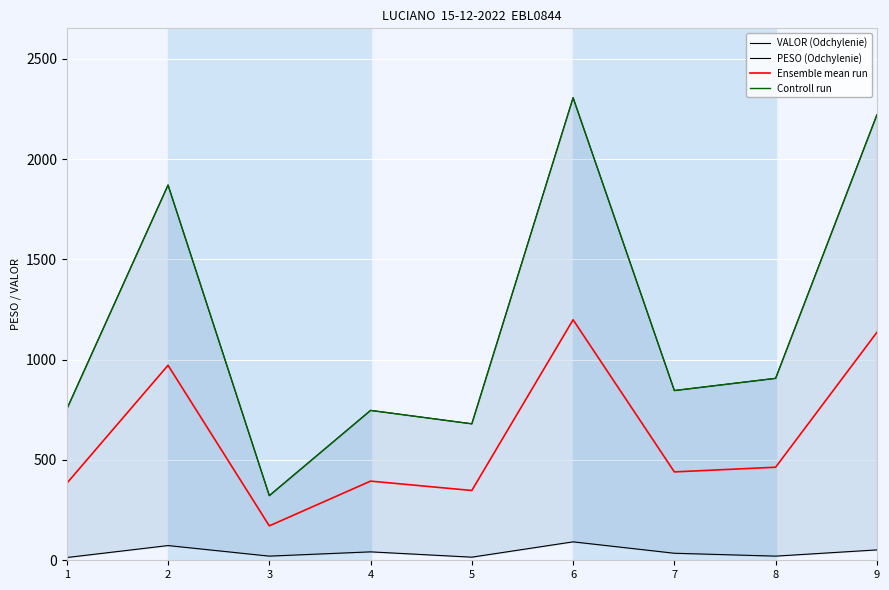

Is the value of PESO (Odchylenie) at 8 greater than the value of Controll run at 1?

No